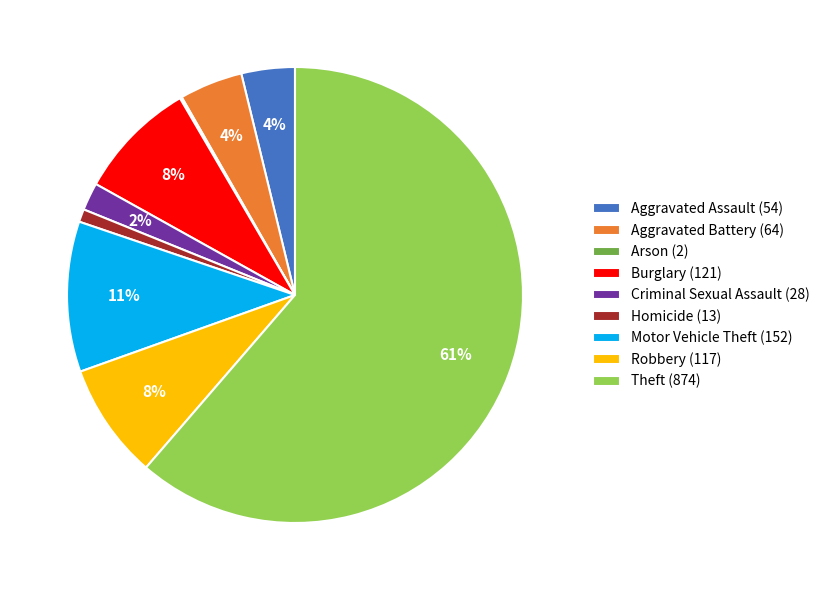

To the nearest percent, what is the average slice percentage?

11%